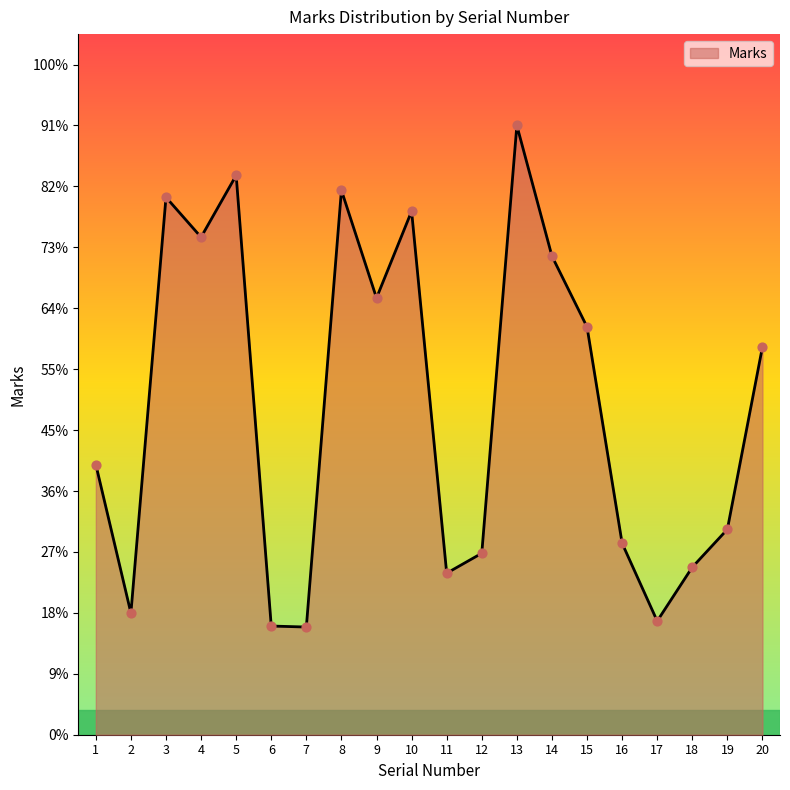

Between 17 and 2, which is larger?

2